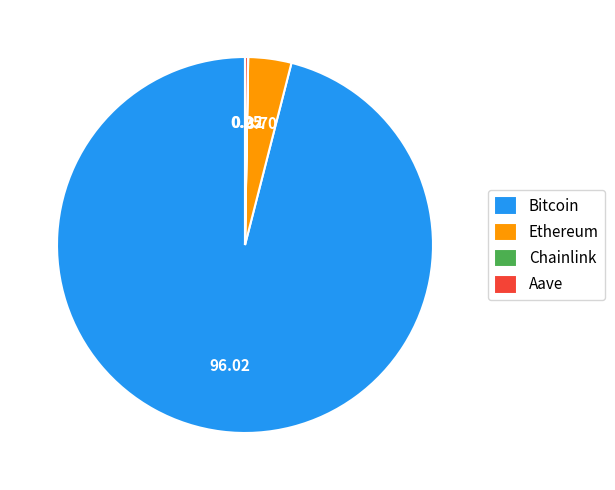

What is the largest slice in the pie chart?

Bitcoin